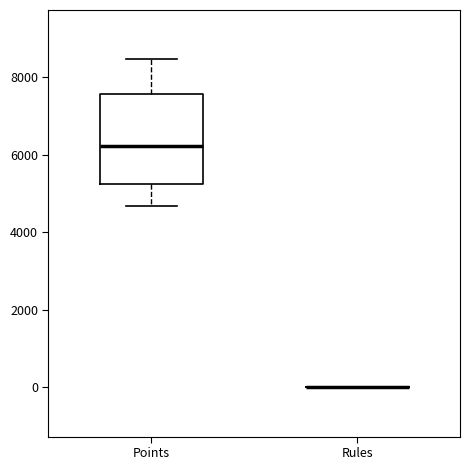

Reading left to right, read every box against the y-axis: the position of its median line, the range the box covers, and the ends of its whiskers. The values are not printed on the chart, so give them approximately, as read against the axis.

Points: median 6200, box 5200 to 7600, whiskers 4600 to 8400
Rules: box collapsed to a line at 0, whiskers 0 to 0